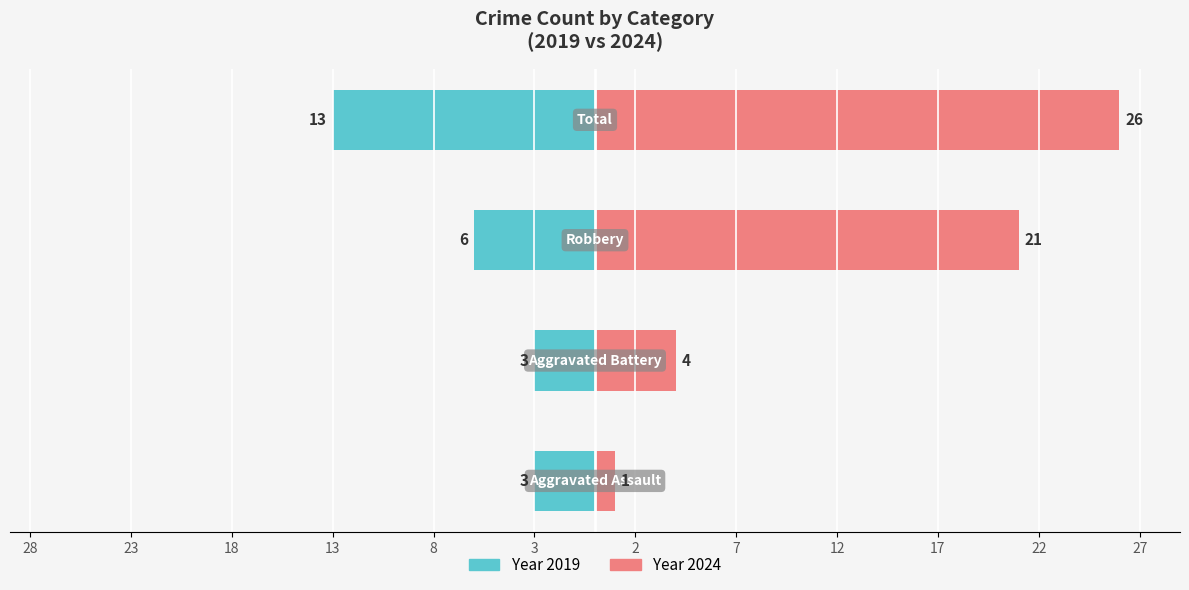

What is the sum of all 2024 values?

52